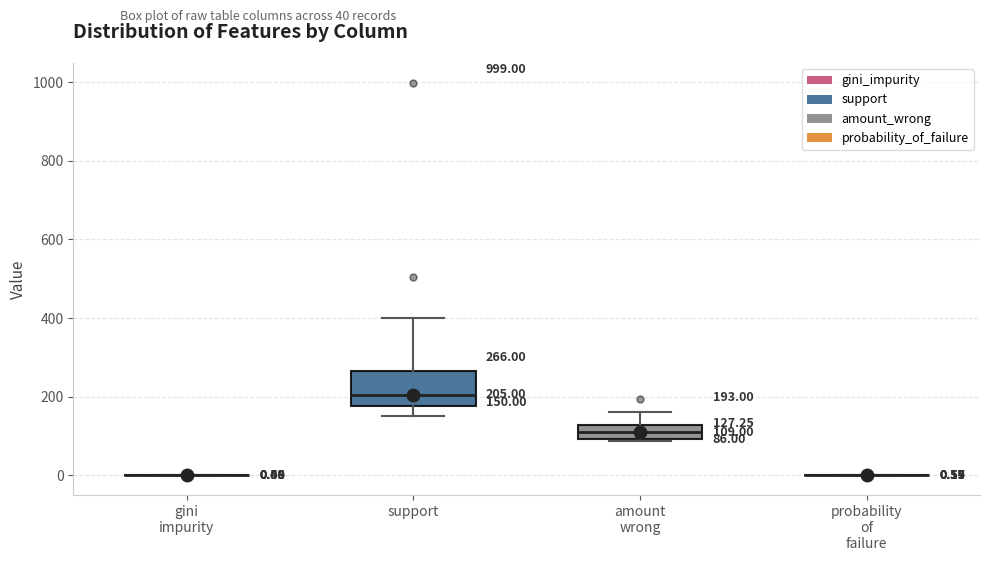

Comparing the boxes themselves (not the whiskers), which one is the tallest?

support